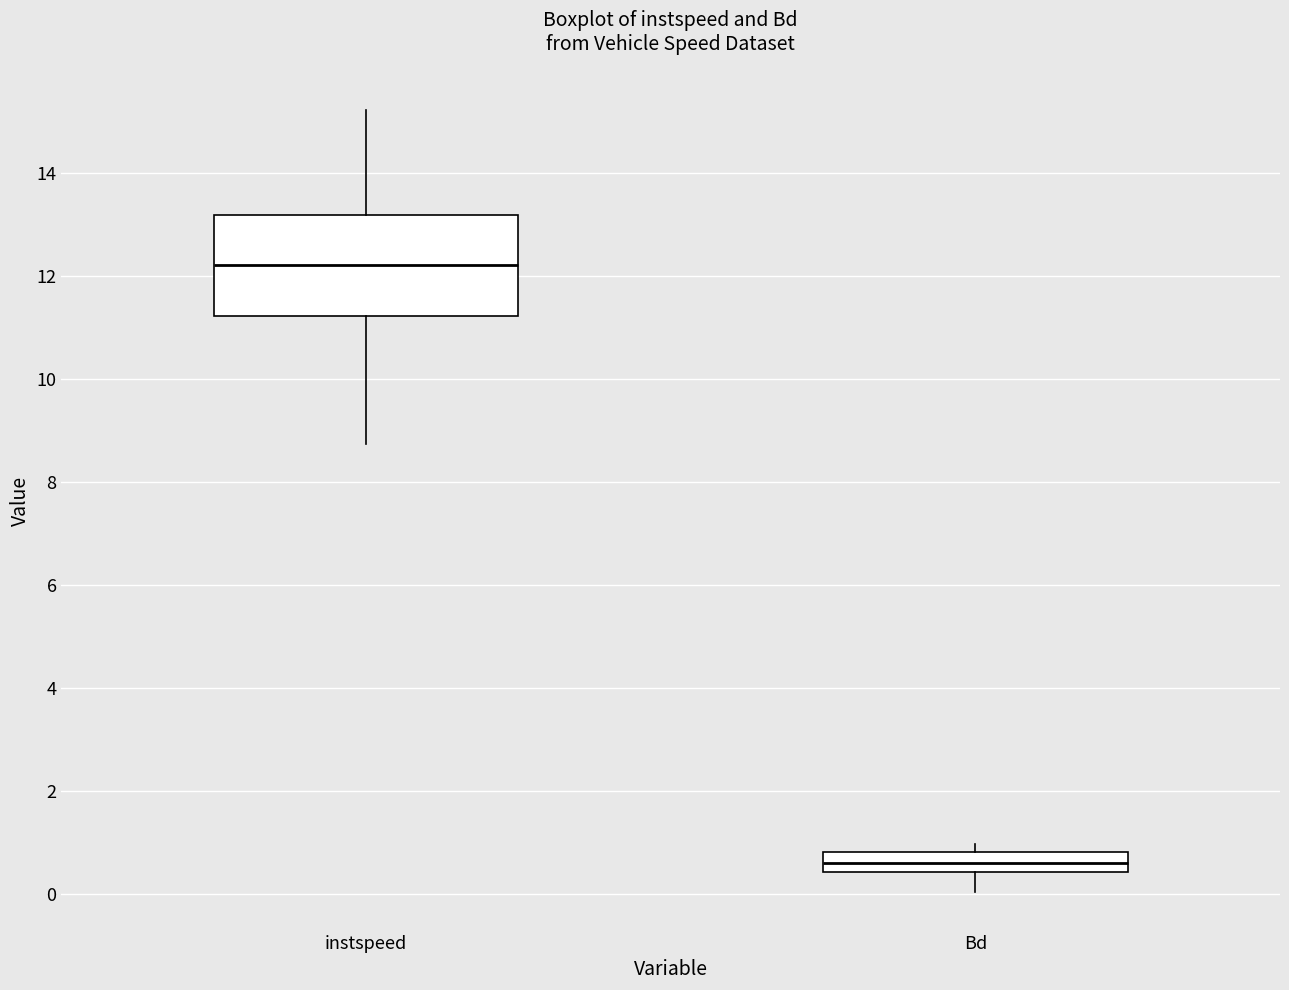

Which box has the lowest median line?

Bd